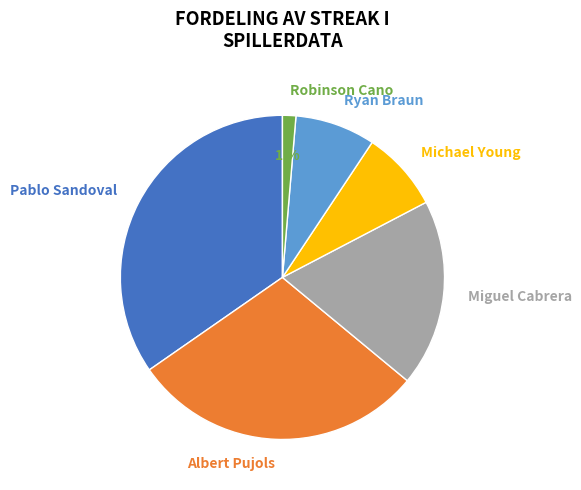

Is it true that Ryan Braun is 8% of the pie?

True